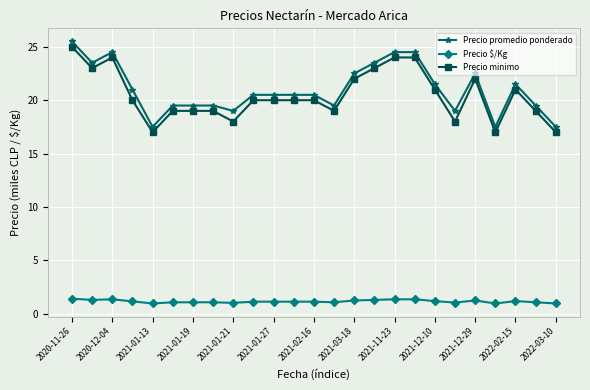

True or false: Precio minimo has more than 0 points higher than both neighbors.

True